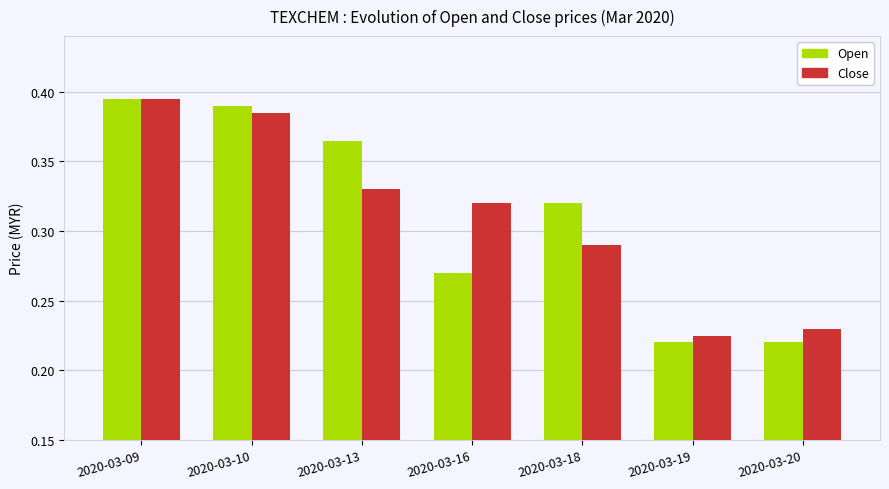

How many categories are shown in the chart?

7